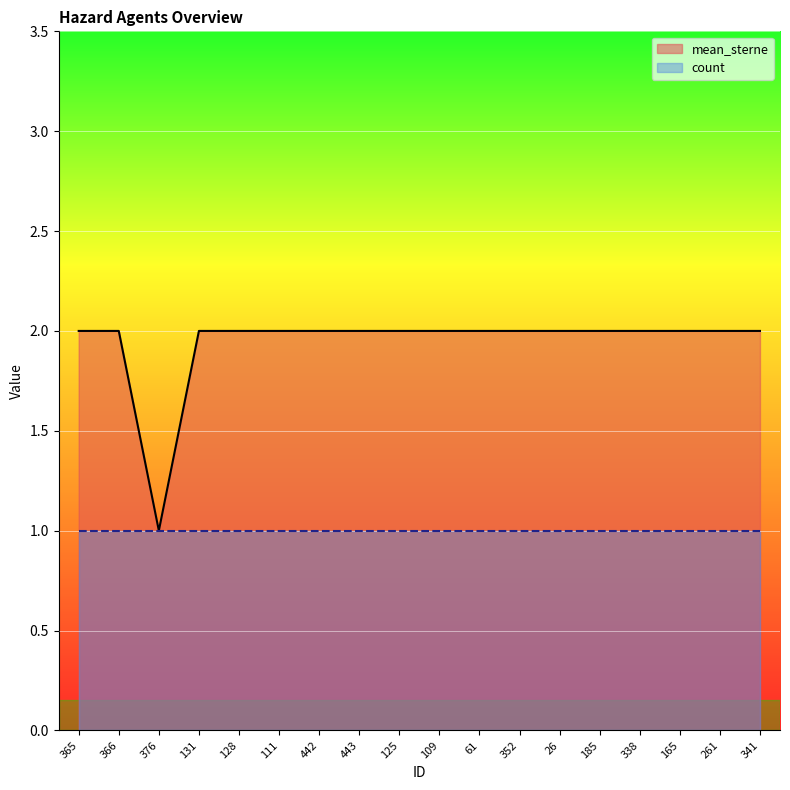

Reading right to left, transcribe all the data shown in this chart.

341=2	261=2	165=2	338=2	185=2	26=2	352=2	61=2	109=2	125=2	443=2	442=2	111=2	128=2	131=2	376=1	366=2	365=2